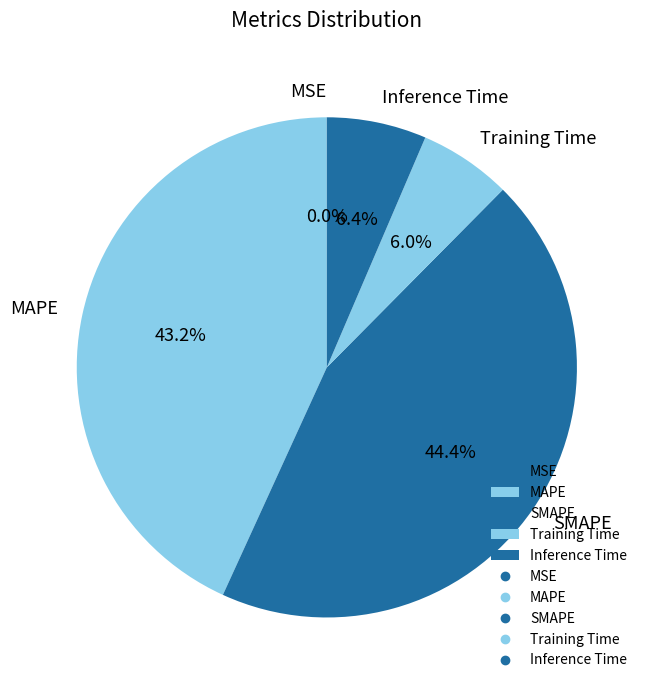

Does Inference Time represent more than half of the total?

No